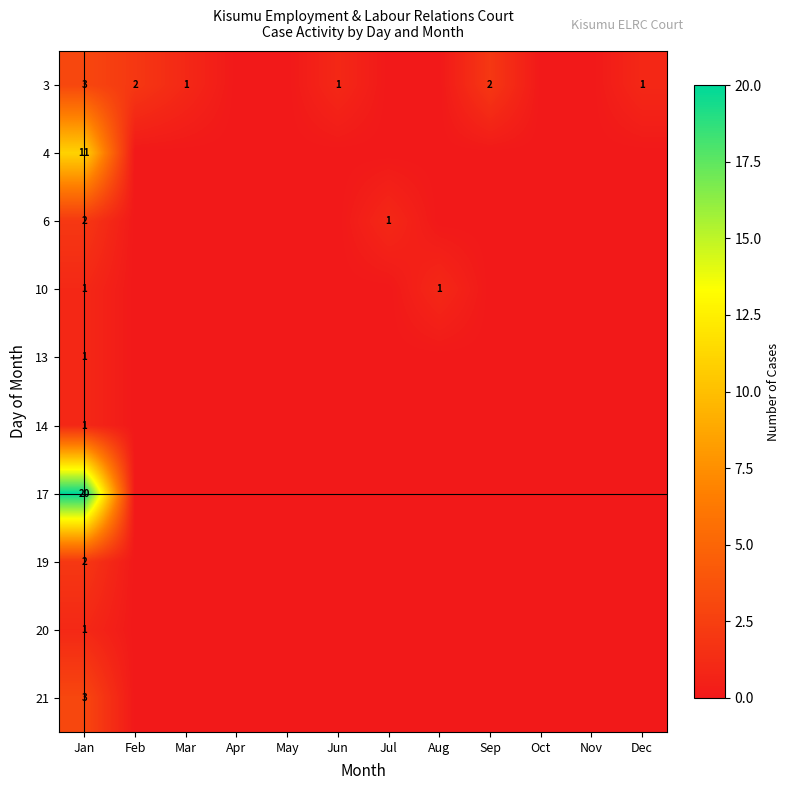

Between Jan and Nov, which is larger?

Jan